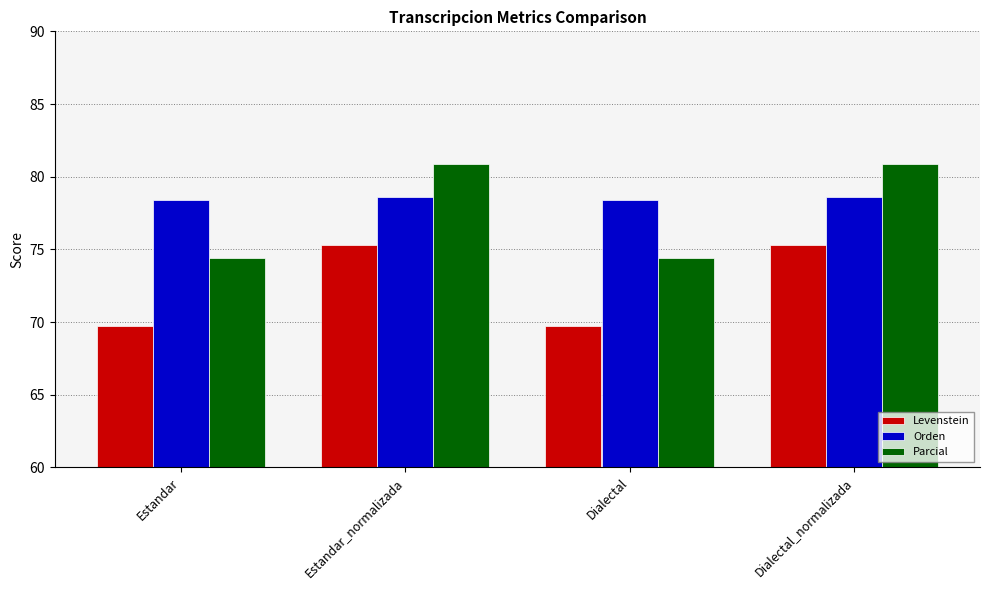

What is the average value of the Orden series?

78.5